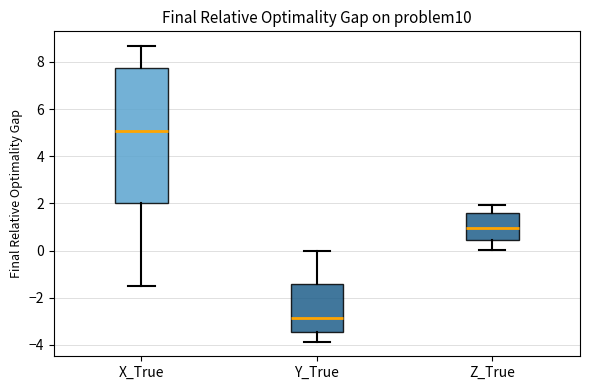

Which box's median line is the highest?

X_True